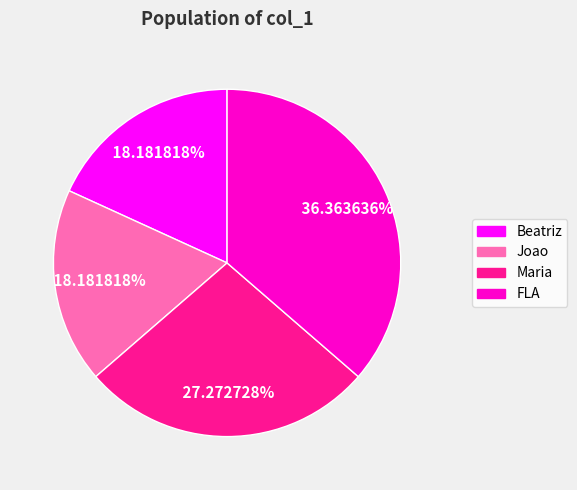

Is there a majority slice in this chart?

No